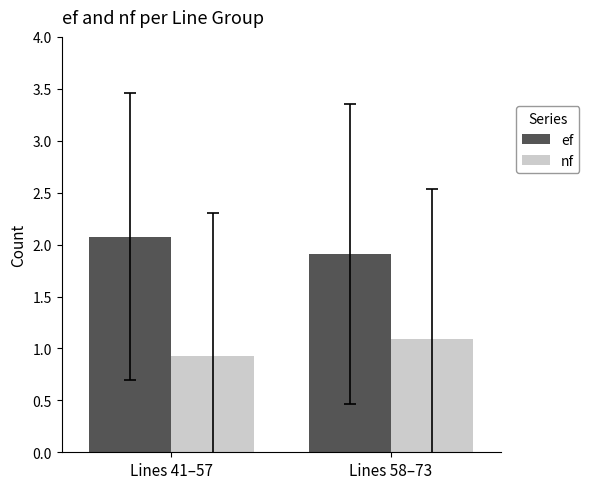

What are all the series names shown in the legend?

ef, nf